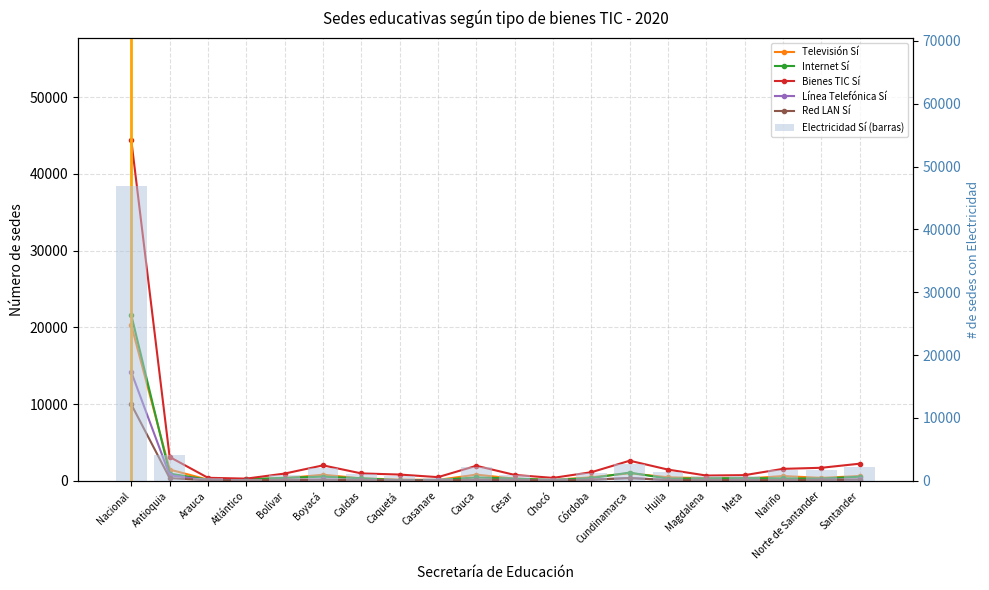

Reading left to right, transcribe all the data shown in this chart.

Televisión Sí: Nacional=20282	Antioquia=1468	Arauca=145	Atlántico=156	Bolívar=330	Boyacá=794	Caldas=318	Caquetá=157	Casanare=117	Cauca=807	Cesar=277	Chocó=123	Córdoba=460	Cundinamarca=984	Huila=461	Magdalena=335	Meta=277	Nariño=622	Norte de Santander=383	Santander=620
Internet Sí: Nacional=21591	Antioquia=940	Arauca=137	Atlántico=209	Bolívar=395	Boyacá=541	Caldas=329	Caquetá=84	Casanare=120	Cauca=441	Cesar=289	Chocó=116	Córdoba=356	Cundinamarca=1071	Huila=279	Magdalena=326	Meta=350	Nariño=321	Norte de Santander=289	Santander=534
Bienes TIC Sí: Nacional=44375	Antioquia=3105	Arauca=391	Atlántico=285	Bolívar=944	Boyacá=2013	Caldas=964	Caquetá=815	Casanare=478	Cauca=1956	Cesar=766	Chocó=381	Córdoba=1119	Cundinamarca=2619	Huila=1461	Magdalena=687	Meta=740	Nariño=1558	Norte de Santander=1697	Santander=2231
Línea Telefónica Sí: Nacional=14158	Antioquia=721	Arauca=66	Atlántico=83	Bolívar=120	Boyacá=176	Caldas=112	Caquetá=23	Casanare=41	Cauca=117	Cesar=115	Chocó=17	Córdoba=147	Cundinamarca=367	Huila=102	Magdalena=90	Meta=123	Nariño=32	Norte de Santander=146	Santander=181
Red LAN Sí: Nacional=9956	Antioquia=354	Arauca=48	Atlántico=86	Bolívar=121	Boyacá=136	Caldas=97	Caquetá=32	Casanare=38	Cauca=150	Cesar=109	Chocó=11	Córdoba=141	Cundinamarca=357	Huila=100	Magdalena=116	Meta=85	Nariño=100	Norte de Santander=113	Santander=155
Electricidad Sí (barras): Nacional=46940	Antioquia=4115	Arauca=441	Atlántico=283	Bolívar=995	Boyacá=2070	Caldas=1037	Caquetá=789	Casanare=438	Cauca=2174	Cesar=863	Chocó=412	Córdoba=1319	Cundinamarca=2666	Huila=1462	Magdalena=715	Meta=729	Nariño=1673	Norte de Santander=1774	Santander=2268